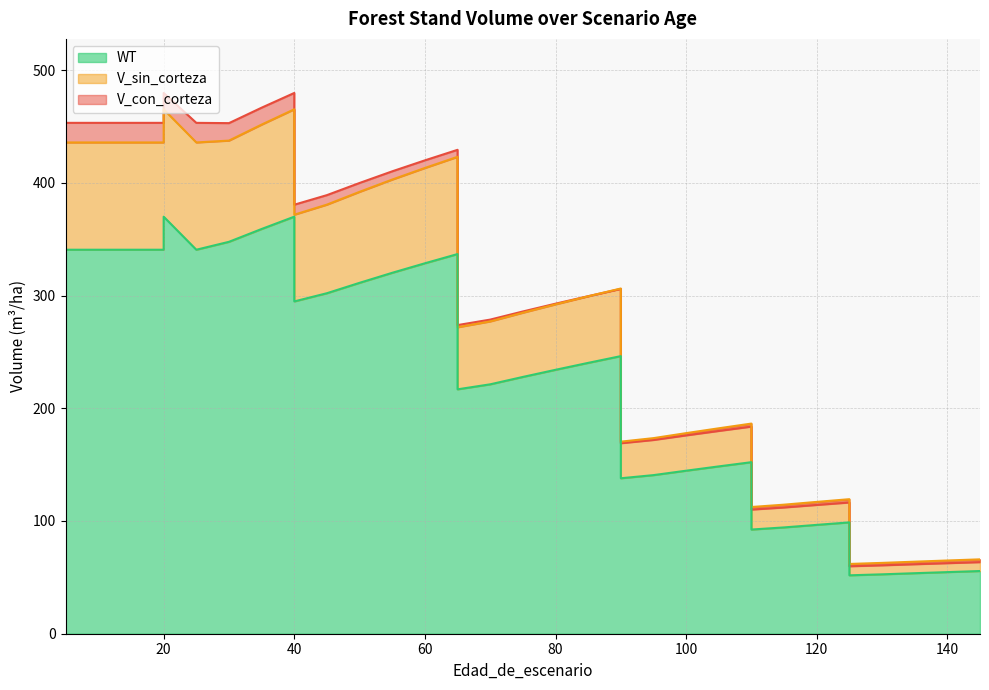

Between 90 and 135, which series saw the biggest shift?

V_con_corteza